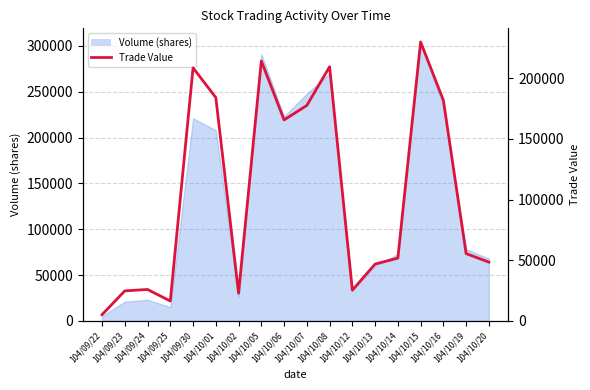

How many points are higher than both their immediate neighbors (excluding endpoints)?

5